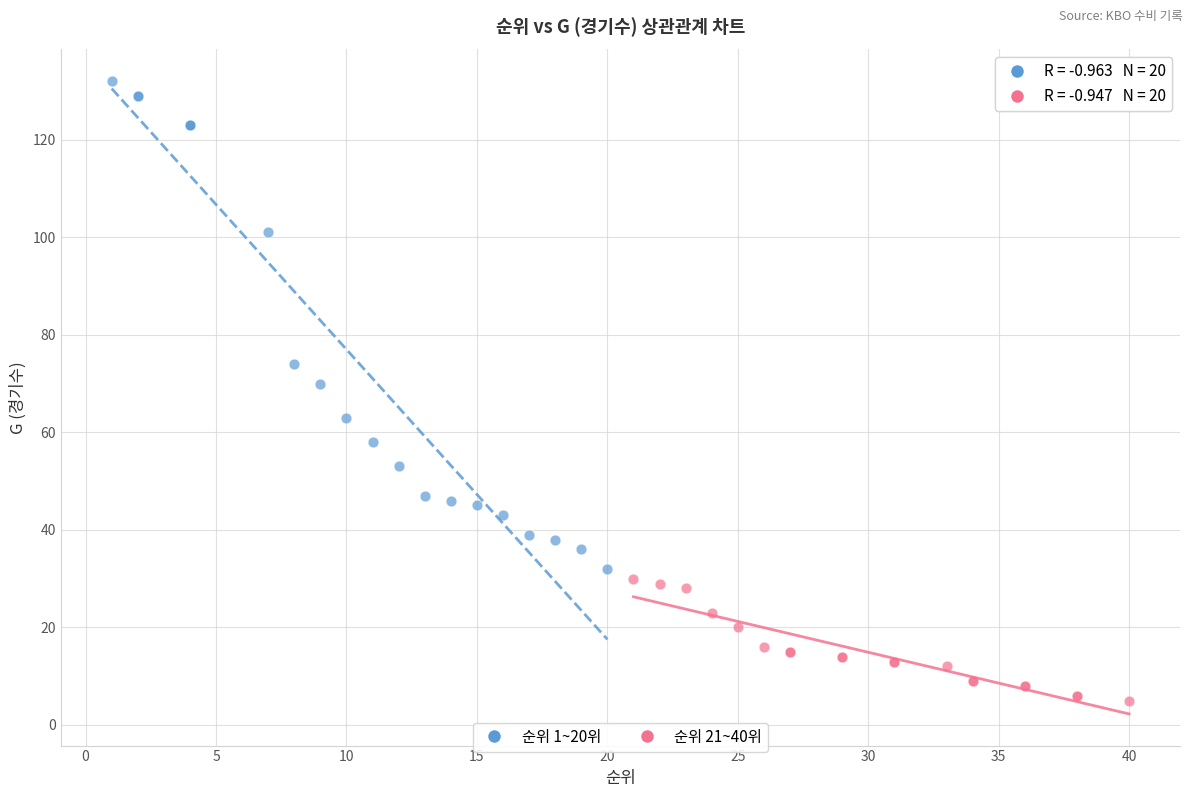

Which series reaches the maximum Y coordinate?

순위 1~20위